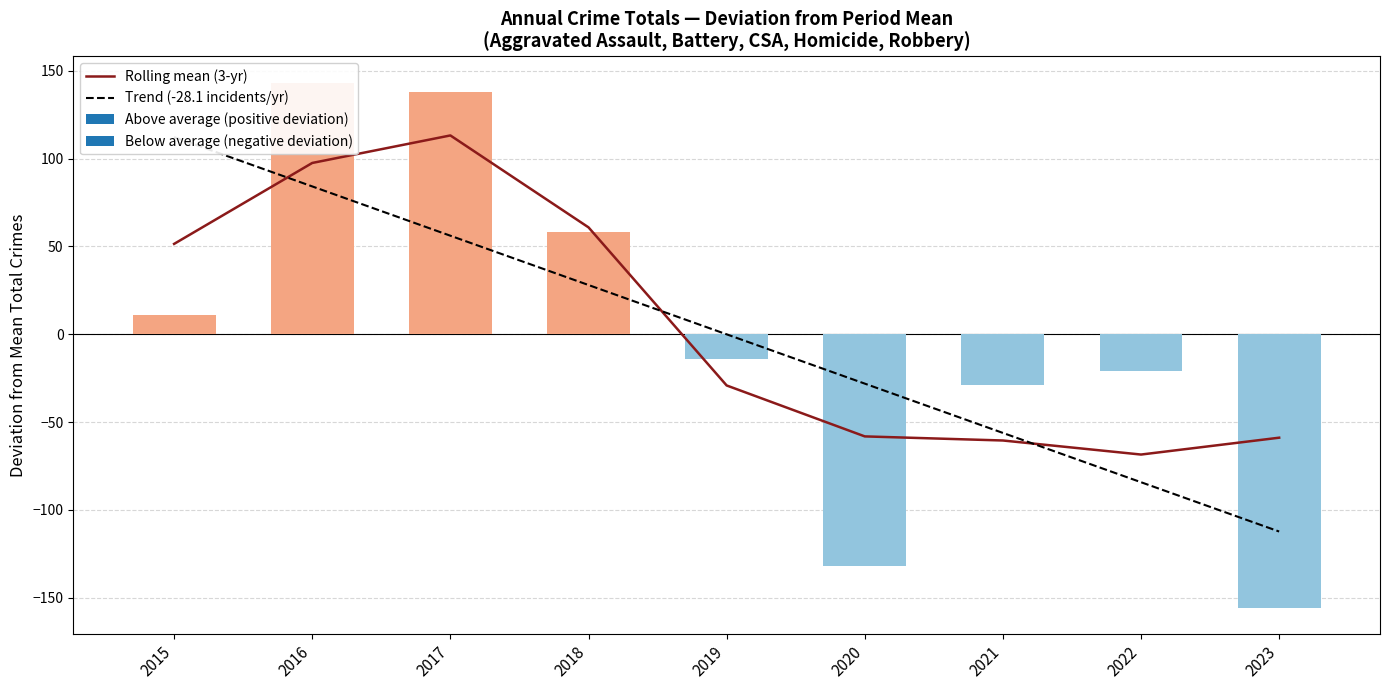

Reading left to right, what are all the values shown in this chart?

Rolling mean (3-yr): 2015=51.5	2016=97.6	2017=113.2	2018=60.9	2019=-29.1	2020=-58.1	2021=-60.4	2022=-68.4	2023=-58.9
Trend (-28.1 incidents/yr): 2015=112.3	2016=84.2	2017=56.1	2018=28.1	2019=-0.0	2020=-28.1	2021=-56.1	2022=-84.2	2023=-112.3